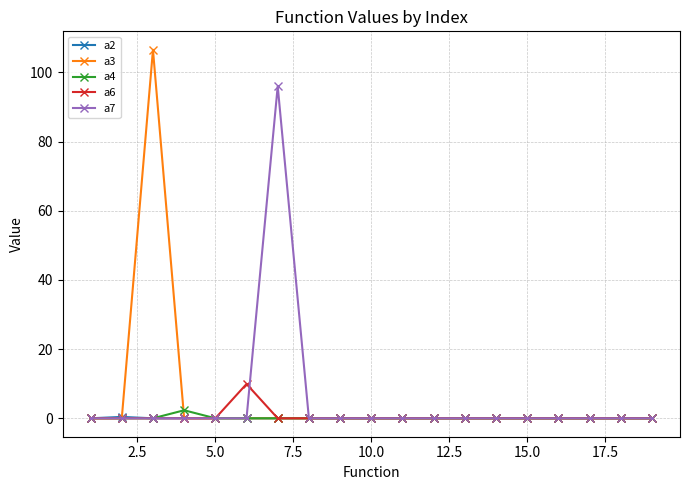

Which series has the largest range (max minus min)?

a3